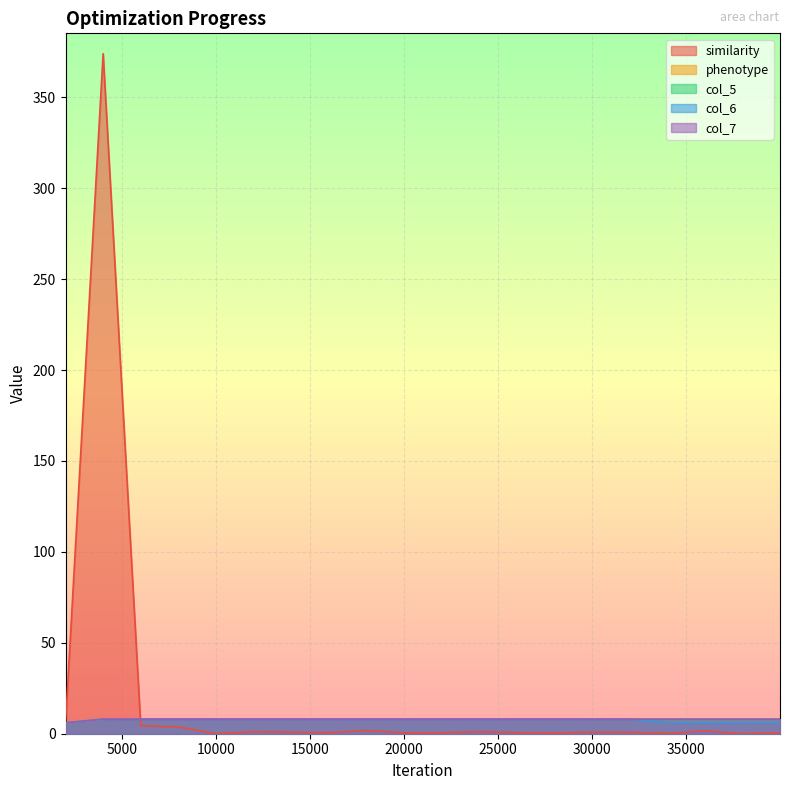

The col_5 series shows 2.5 at 37998. True or false?

False